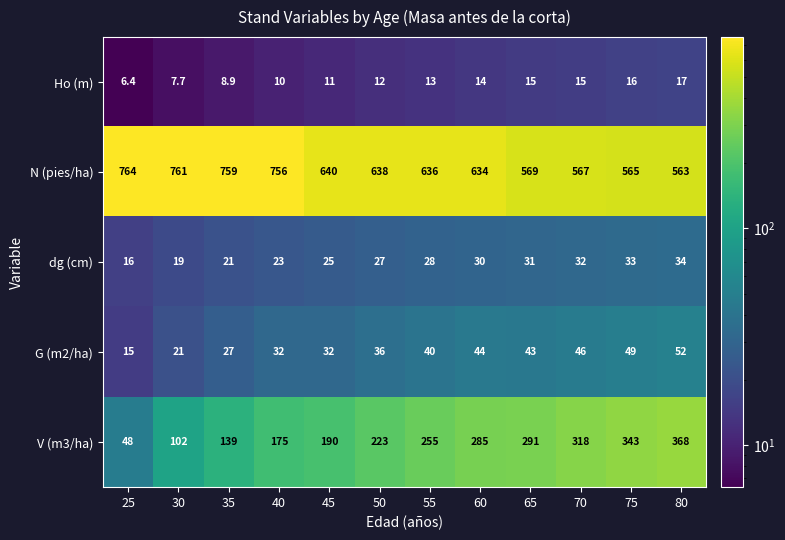

At which category is the sum across all series the highest?

80